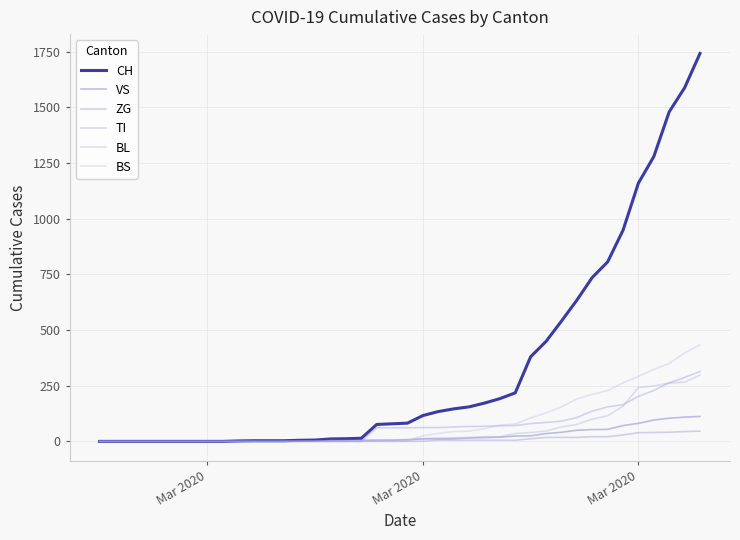

How many lines are shown in the chart?

6